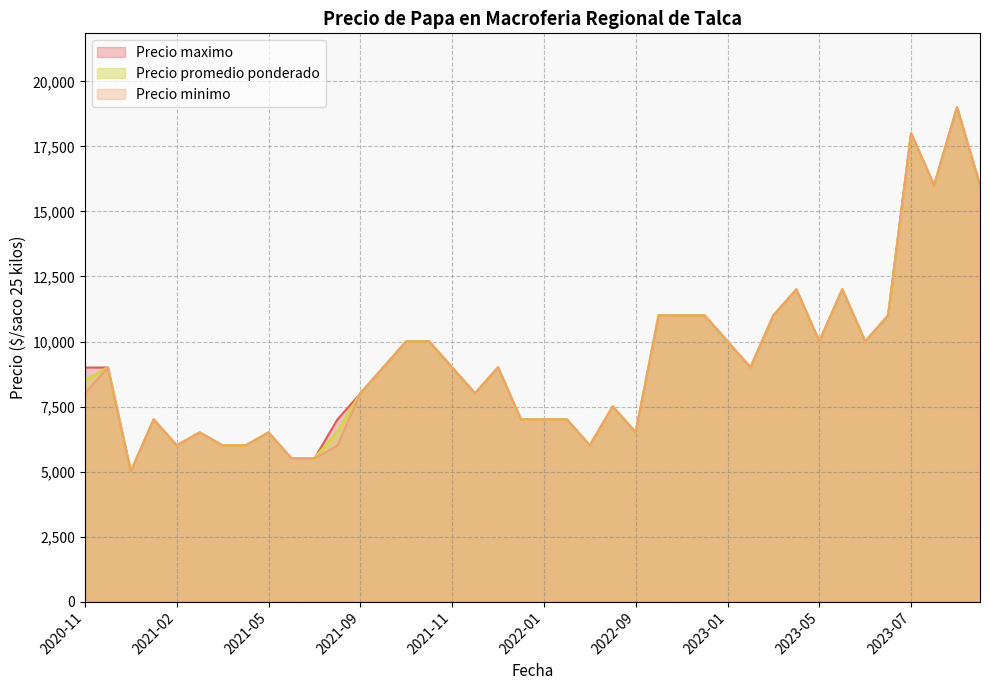

What is the highest value of the Precio minimo series?

19000